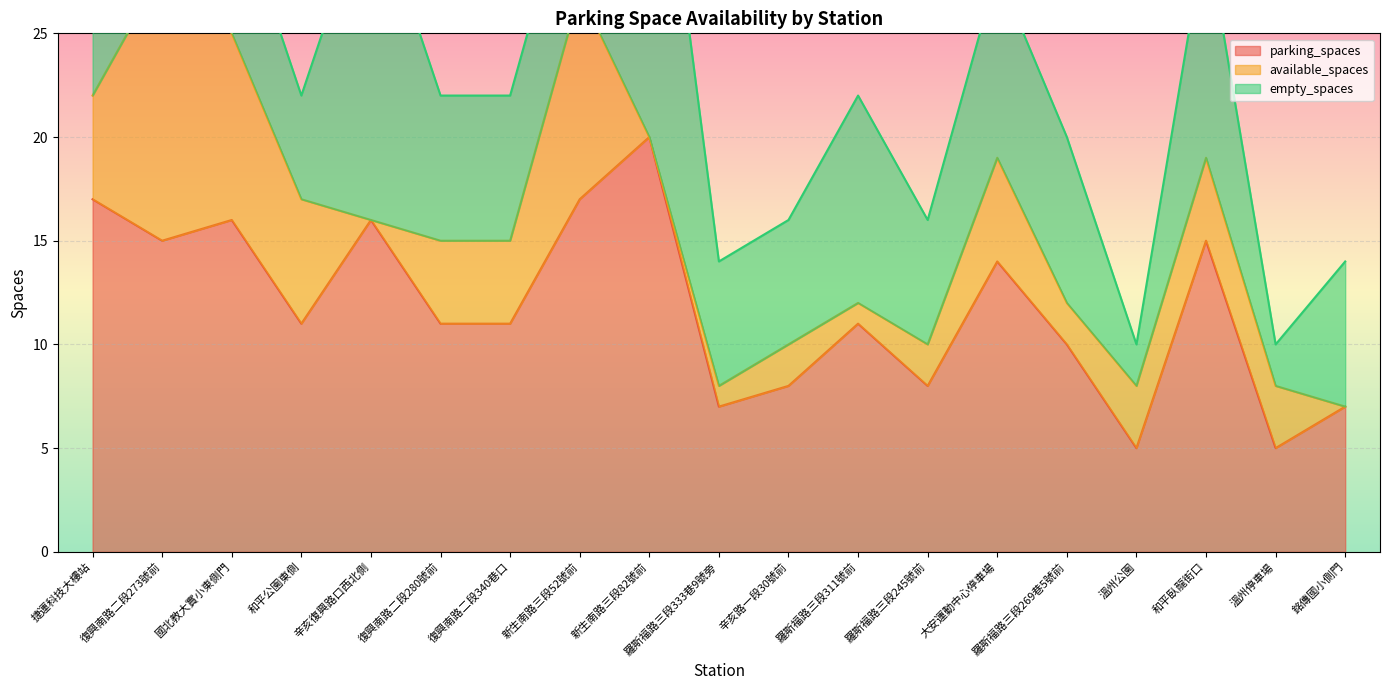

Rank the categories by available_spaces value from highest to lowest.

復興南路二段273號前, 新生南路三段52號前, 國北教大實小東側門, 和平公園東側, 捷運科技大樓站, 大安運動中心停車場, 復興南路二段280號前, 復興南路二段340巷口, 和平臥龍街口, 溫州公園, 溫州停車場, 辛亥路一段30號前, 羅斯福路三段245號前, 羅斯福路三段269巷5號前, 羅斯福路三段333巷9號旁, 羅斯福路三段311號前, 辛亥復興路口西北側, 新生南路三段82號前, 銘傳國小側門